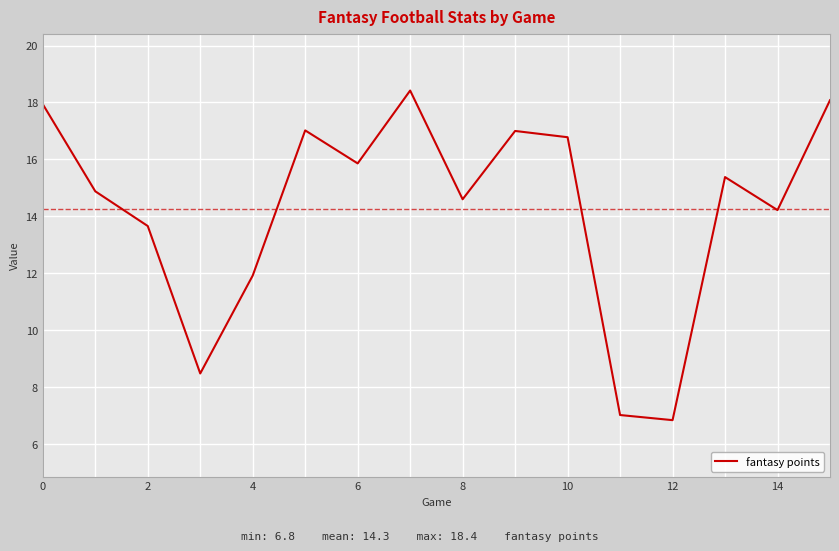

What is the maximum value shown in the chart?

18.4